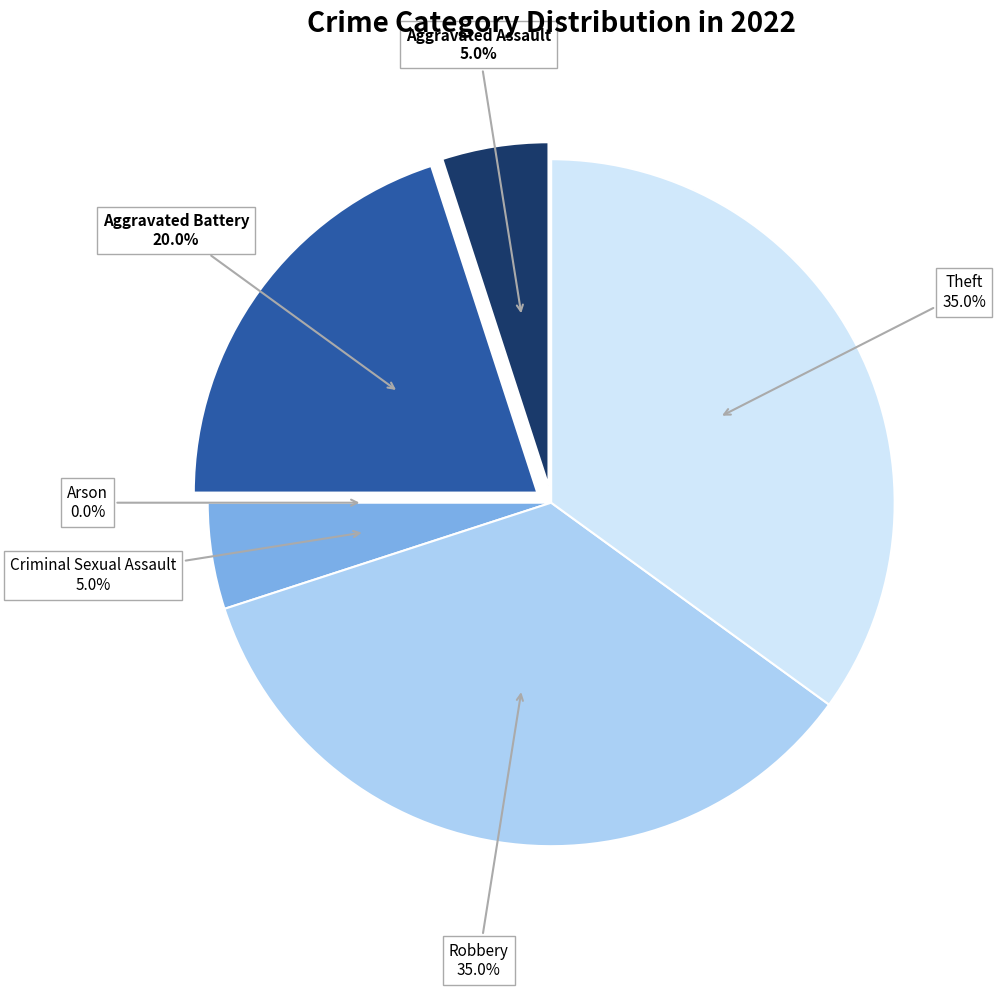

How many segments does this pie chart have?

6